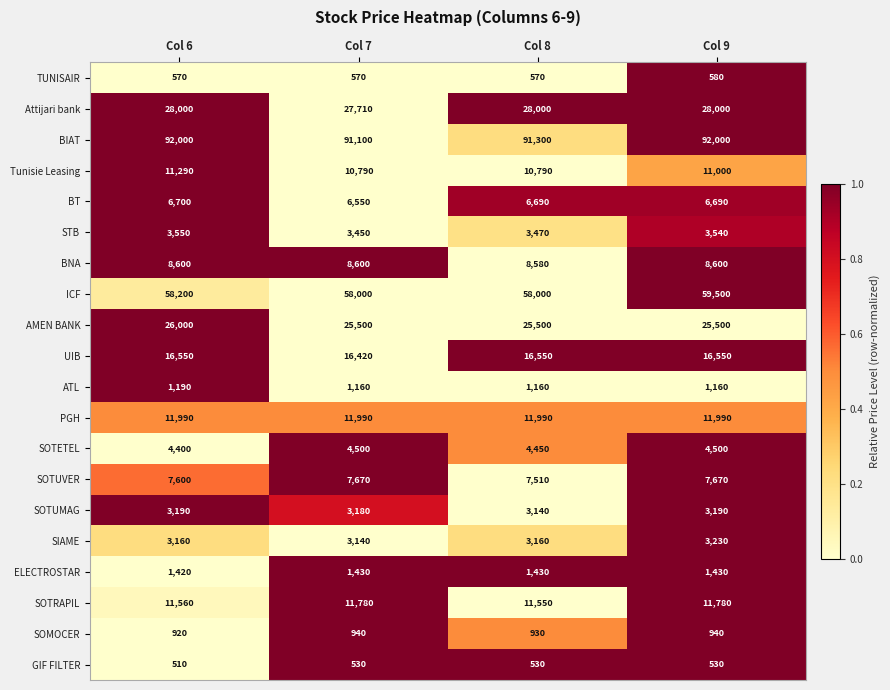

Which series has the largest range (max minus min)?

ICF